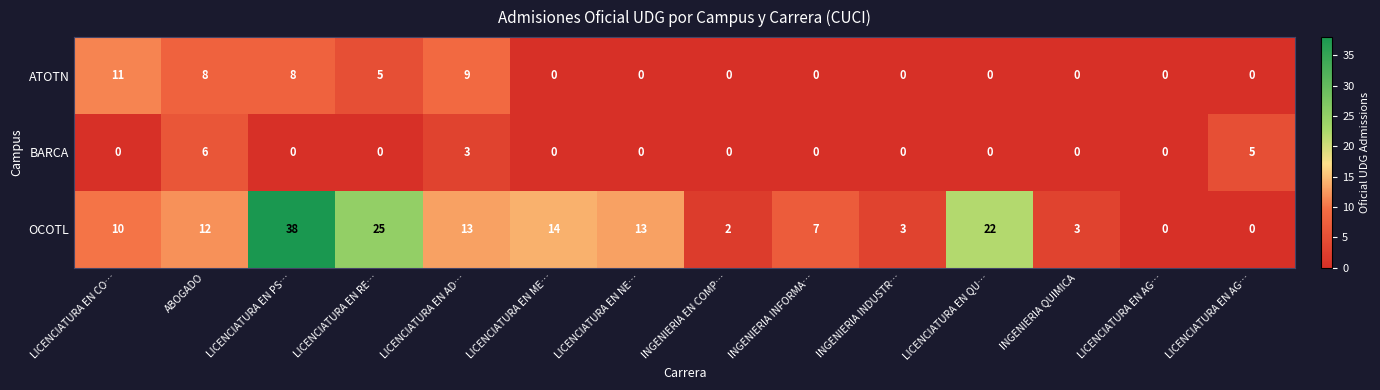

Which series changed the most between LICENCIATURA EN NE… and INGENIERIA QUIMICA?

OCOTL